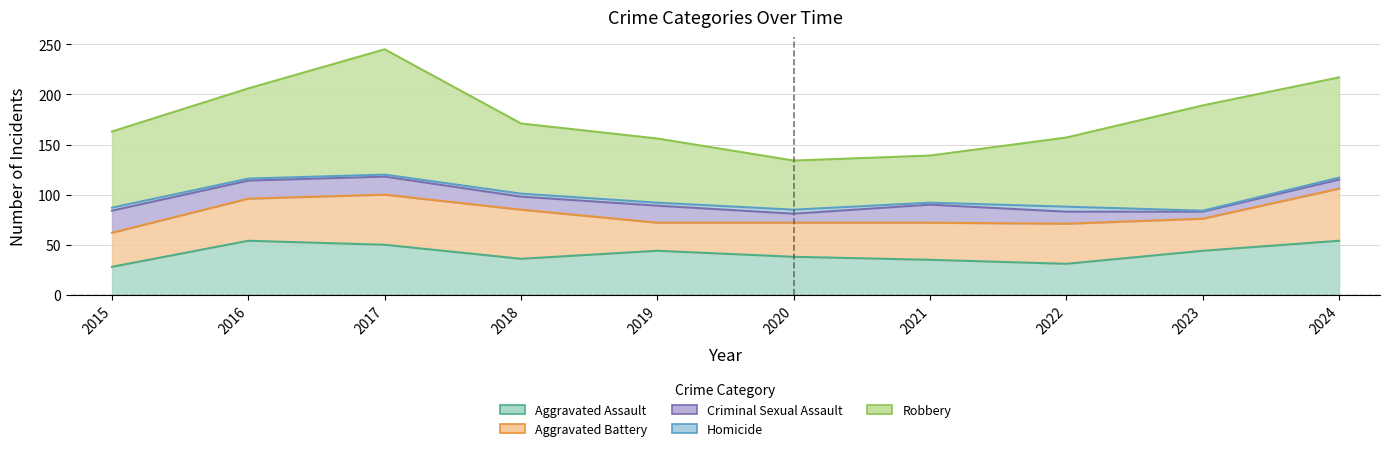

True or false: Homicide has more than 0 points higher than both neighbors.

True